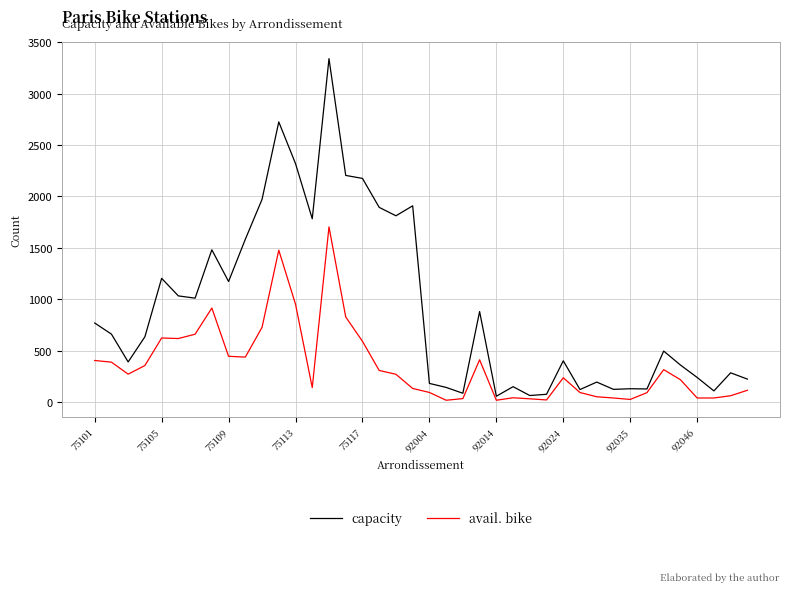

Which series has the widest spread of values?

capacity